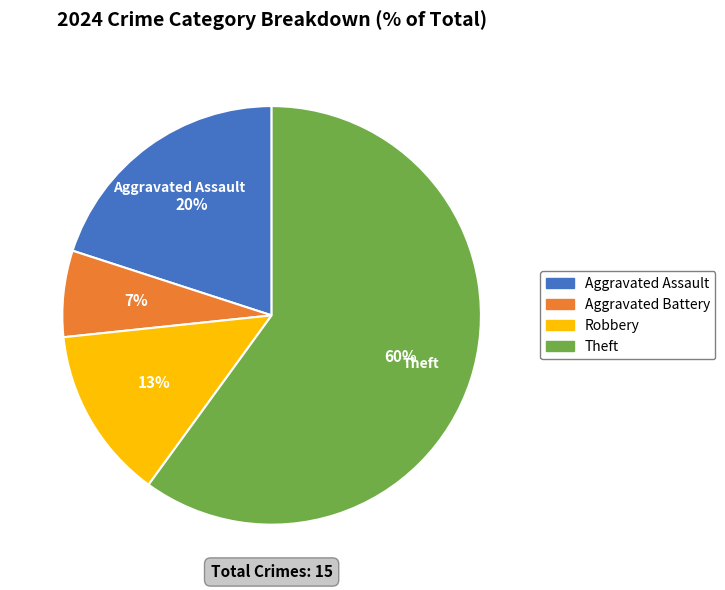

What percentage is the Theft slice, to the nearest percent?

60%